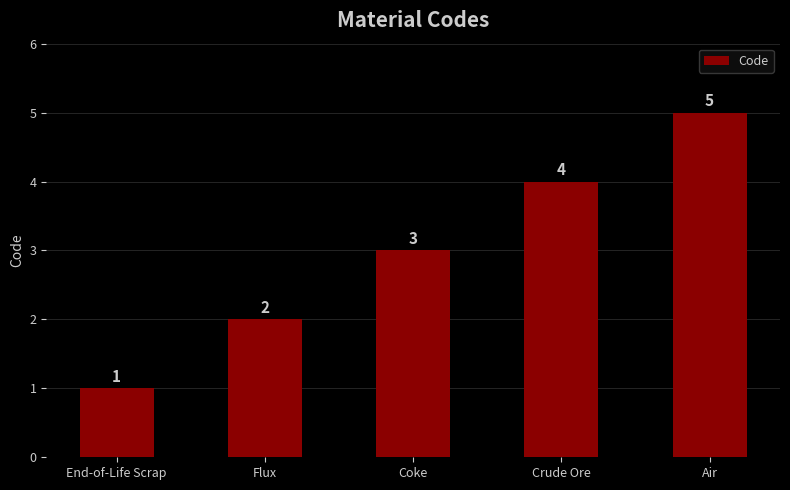

What is the label of the 4th bar from the right?

Flux